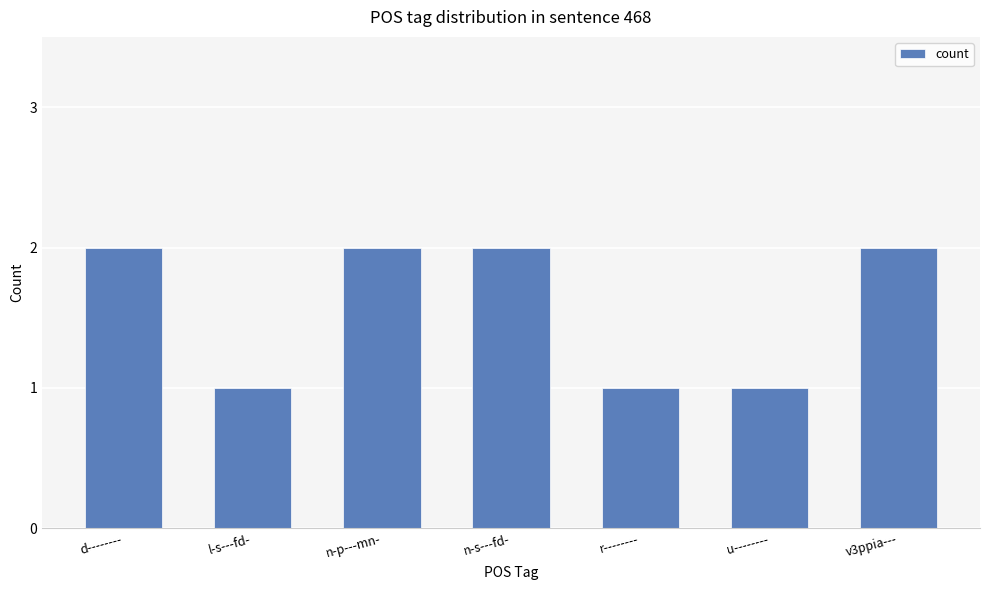

The value at v3ppia--- is 3. True or false?

False